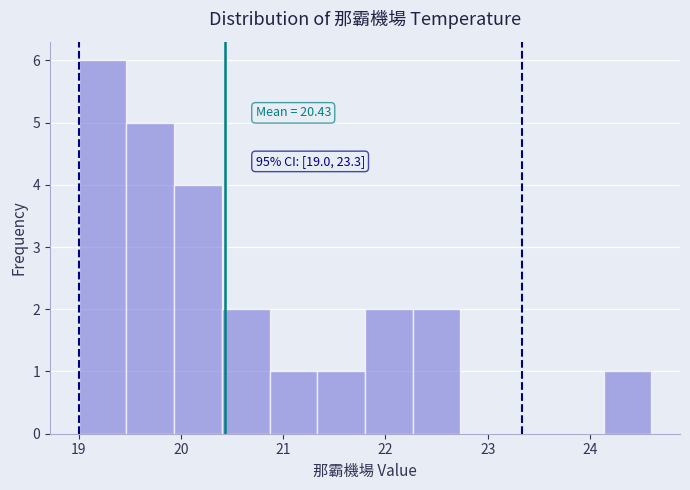

Which range on the x-axis has the tallest bar?

19.0 to 19.5